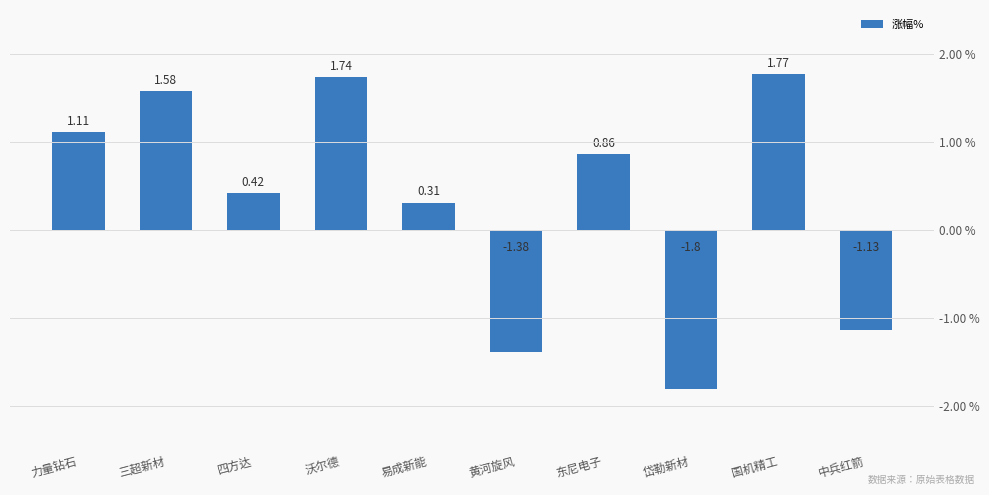

Between 岱勒新材 and 易成新能, which is larger?

易成新能